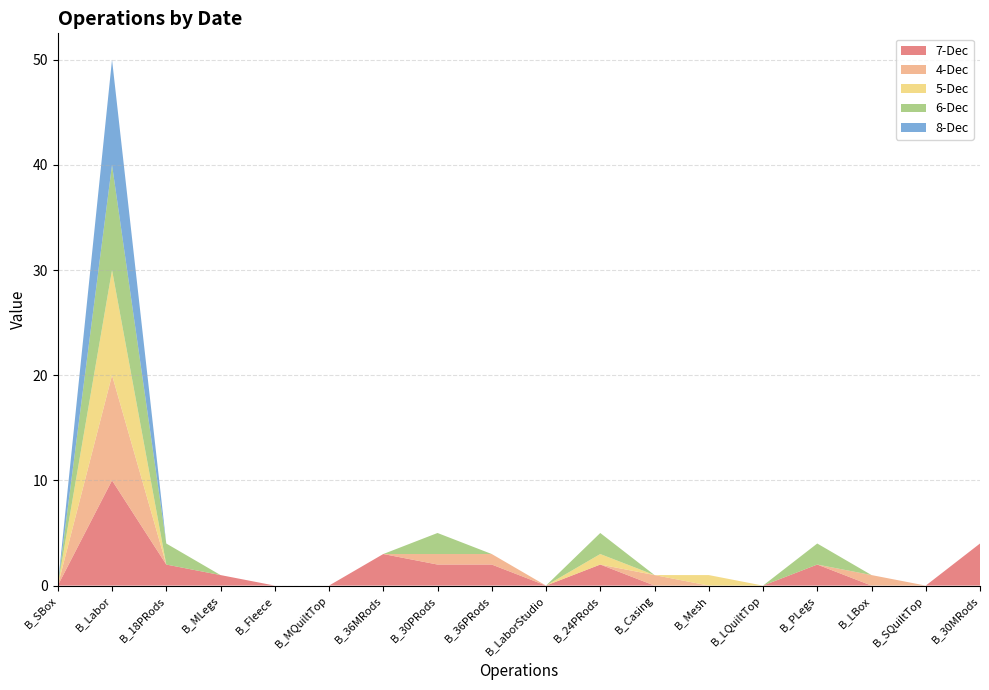

Reading left to right, what are all the values shown in this chart?

7-Dec: B_SBox=0	B_Labor=10	B_18PRods=2	B_MLegs=1	B_Fleece=0	B_MQuiltTop=0	B_36MRods=3	B_30PRods=2	B_36PRods=2	B_LaborStudio=0	B_24PRods=2	B_Casing=0	B_Mesh=0	B_LQuiltTop=0	B_PLegs=2	B_LBox=0	B_SQuiltTop=0	B_30MRods=4
4-Dec: B_SBox=0	B_Labor=10	B_18PRods=0	B_MLegs=0	B_Fleece=0	B_MQuiltTop=0	B_36MRods=0	B_30PRods=1	B_36PRods=1	B_LaborStudio=0	B_24PRods=0	B_Casing=1	B_Mesh=0	B_LQuiltTop=0	B_PLegs=0	B_LBox=1	B_SQuiltTop=0	B_30MRods=0
5-Dec: B_SBox=0	B_Labor=10	B_18PRods=0	B_MLegs=0	B_Fleece=0	B_MQuiltTop=0	B_36MRods=0	B_30PRods=0	B_36PRods=0	B_LaborStudio=0	B_24PRods=1	B_Casing=0	B_Mesh=1	B_LQuiltTop=0	B_PLegs=0	B_LBox=0	B_SQuiltTop=0	B_30MRods=0
6-Dec: B_SBox=0	B_Labor=10	B_18PRods=2	B_MLegs=0	B_Fleece=0	B_MQuiltTop=0	B_36MRods=0	B_30PRods=2	B_36PRods=0	B_LaborStudio=0	B_24PRods=2	B_Casing=0	B_Mesh=0	B_LQuiltTop=0	B_PLegs=2	B_LBox=0	B_SQuiltTop=0	B_30MRods=0
8-Dec: B_SBox=0	B_Labor=10	B_18PRods=0	B_MLegs=0	B_Fleece=0	B_MQuiltTop=0	B_36MRods=0	B_30PRods=0	B_36PRods=0	B_LaborStudio=0	B_24PRods=0	B_Casing=0	B_Mesh=0	B_LQuiltTop=0	B_PLegs=0	B_LBox=0	B_SQuiltTop=0	B_30MRods=0